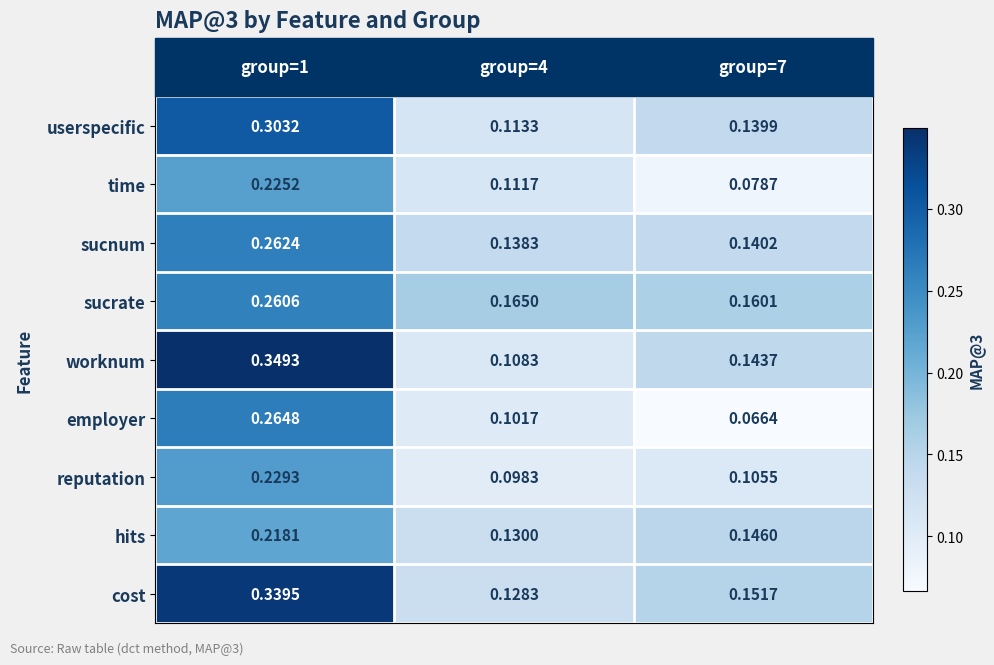

Is the value of sucrate at group=1 greater than the value of reputation at group=7?

Yes